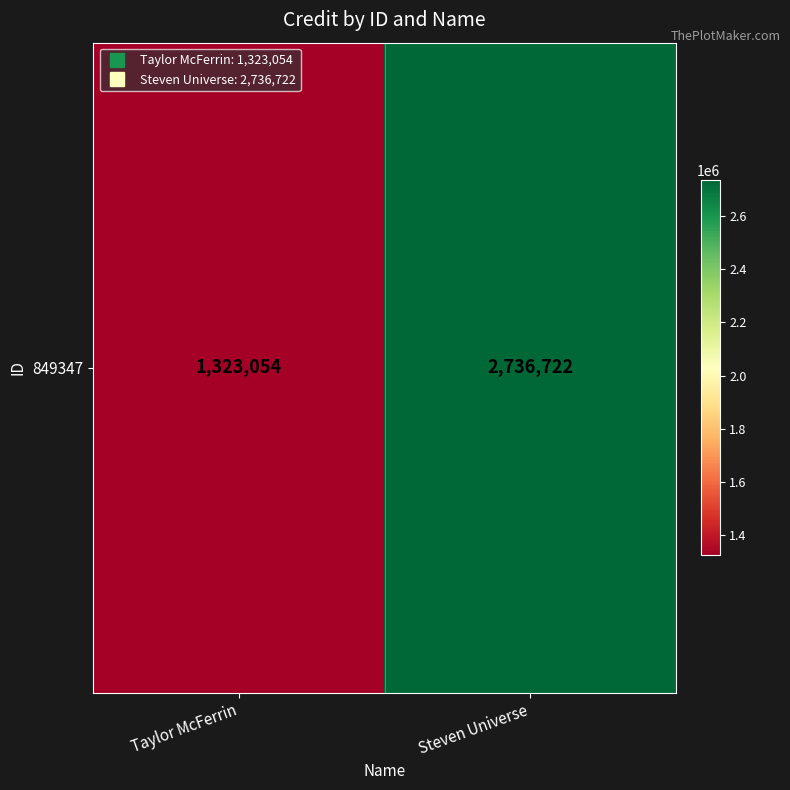

Rank the categories by value from highest to lowest.

Steven Universe, Taylor McFerrin